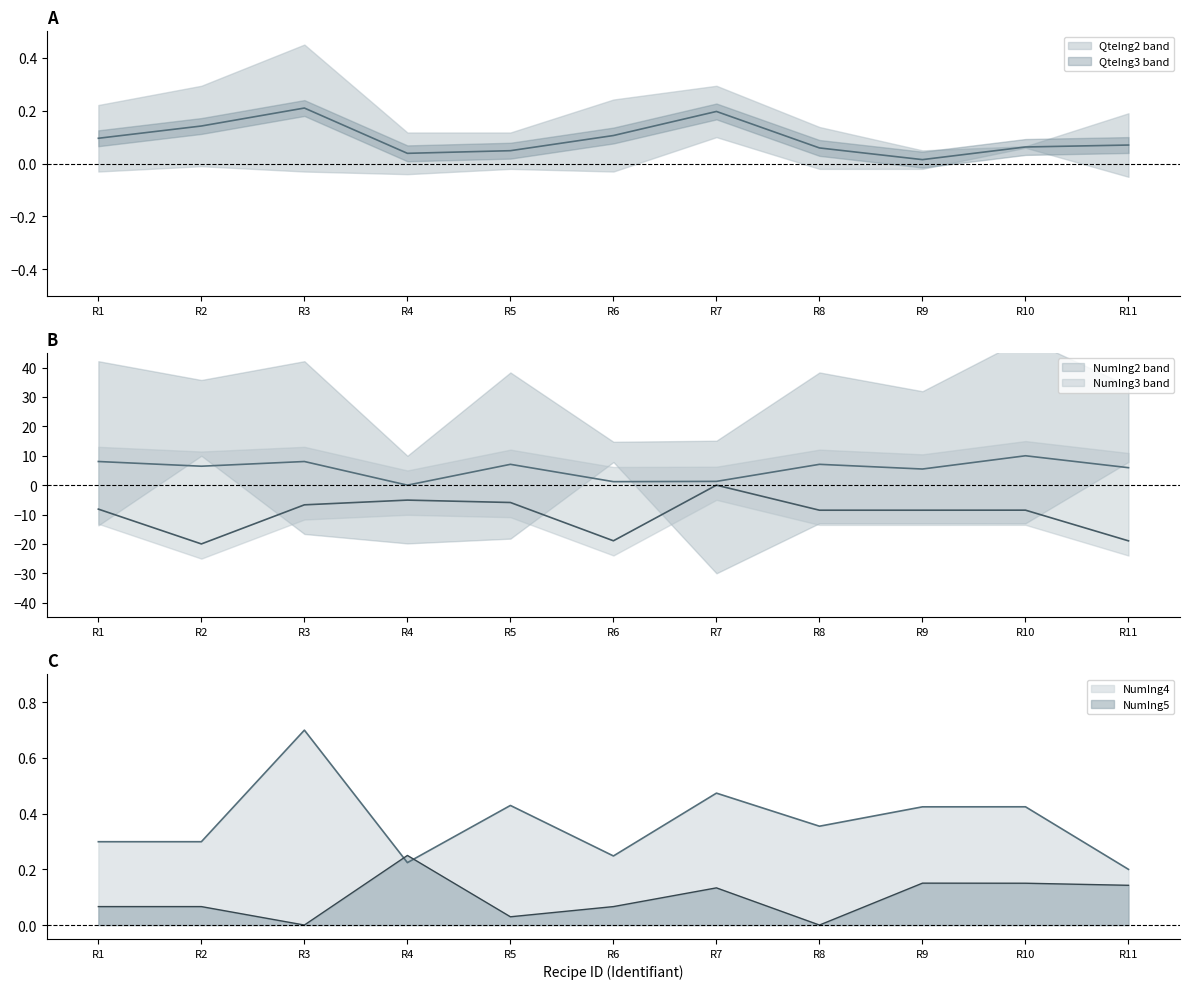

Which series ends up on top after the final intersection of NumIng2 and NumIng5?

NumIng2